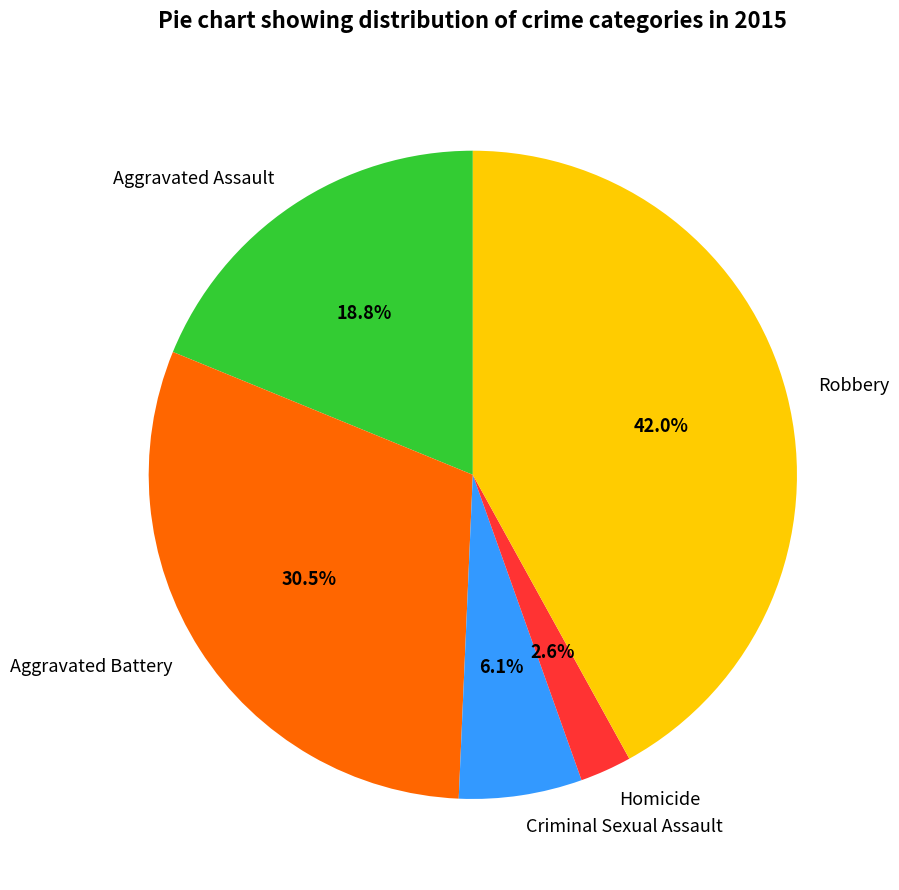

Which category has the smallest portion of the pie?

Homicide